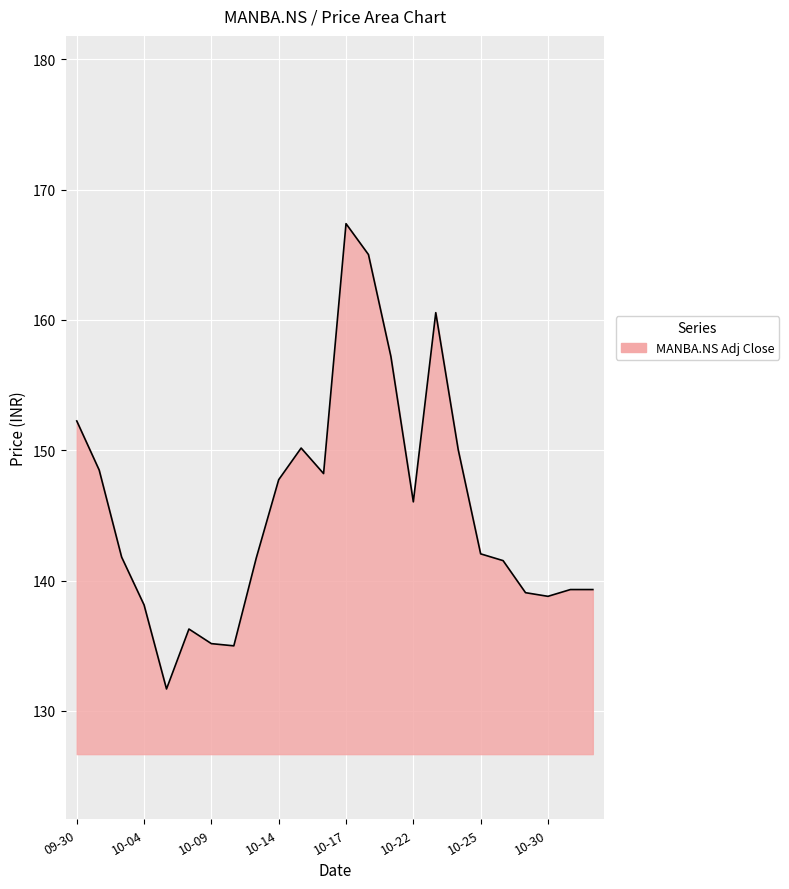

What is the label of the 6th point from the left?

2024-10-08